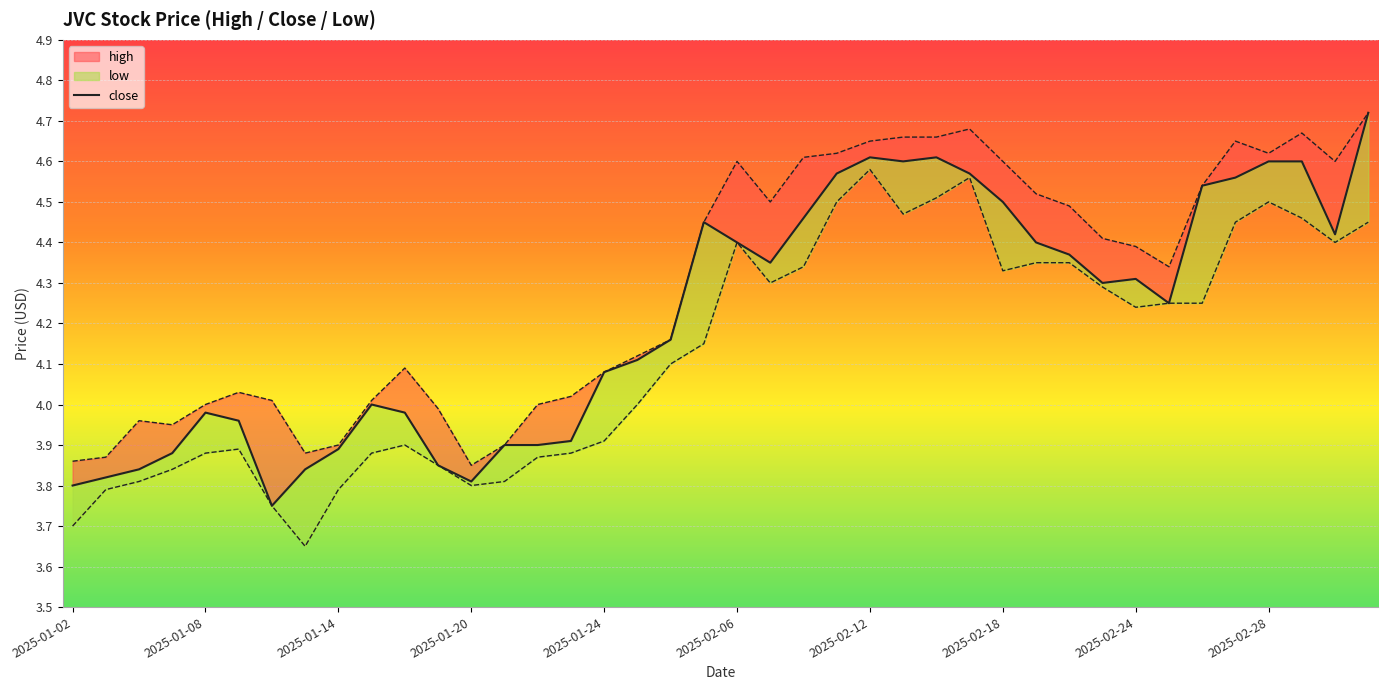

What is the difference between the second highest and second lowest values in the close series?

0.8